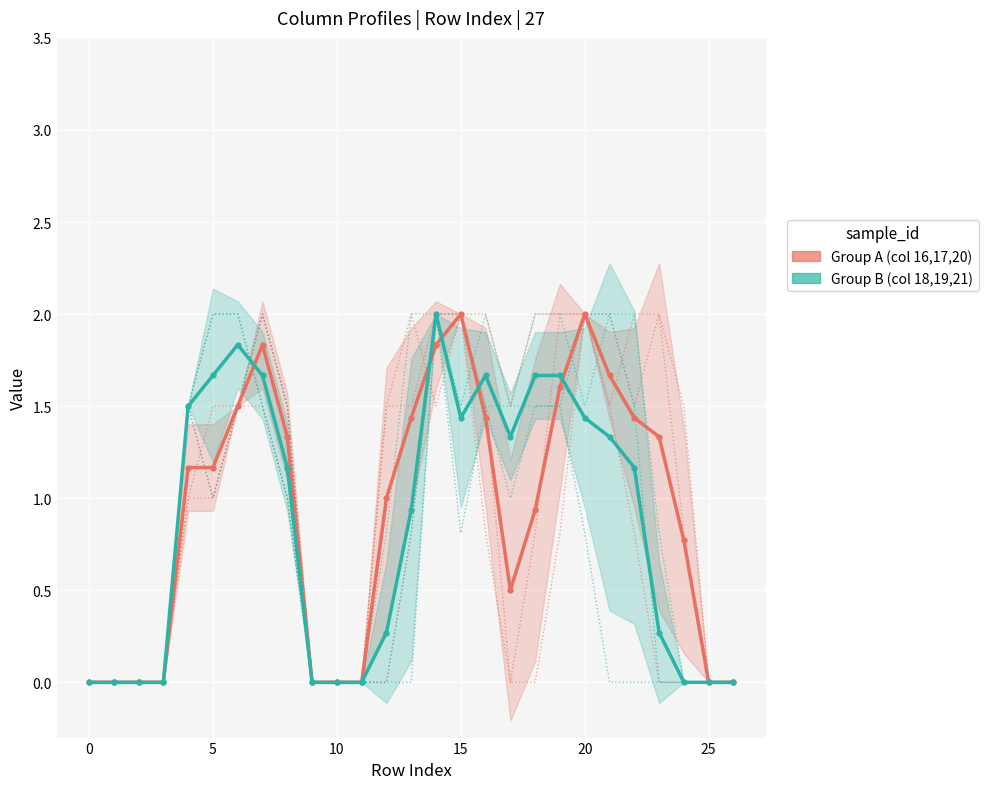

The col_16/17/20 (Group A) series shows 0.6 at 18. True or false?

False